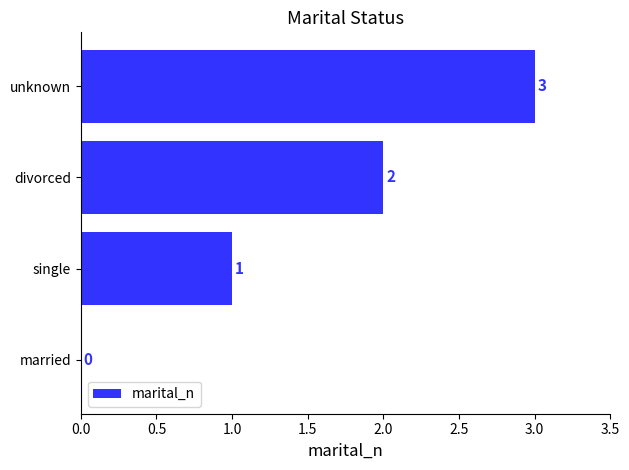

Where is the data nearest to the value 1?

single